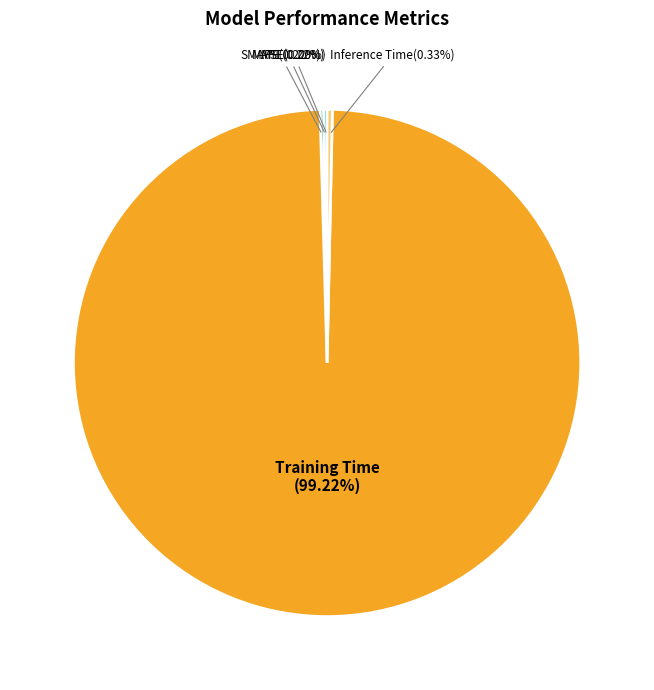

What is the largest slice in the pie chart?

Training Time